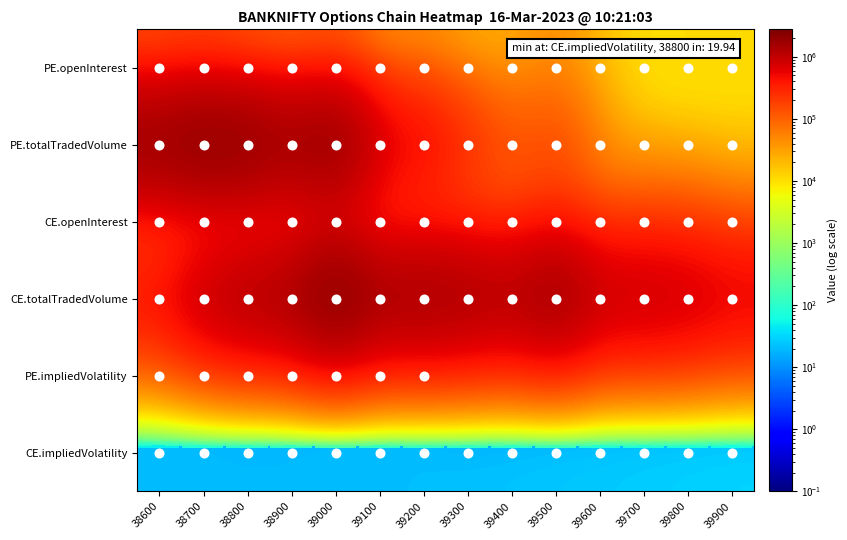

Reading left to right, extract all data points from this chart.

PE.openInterest: 38600=122186.0	38700=143206.0	38800=91821.0	38900=62160.0	39000=92462.0	39100=29726.0	39200=40299.0	39300=22841.0	39400=22907.0	39500=44684.0	39600=16092.0	39700=9409.0	39800=10868.0	39900=11265.0
PE.totalTradedVolume: 38600=2015897.0	38700=2432942.0	38800=2258354.0	38900=1759598.0	39000=2193696.0	39100=755075.0	39200=545823.0	39300=266209.0	39400=126500.0	39500=159289.0	39600=37778.0	39700=15802.0	39800=10860.0	39900=10255.0
CE.openInterest: 38600=46277.0	38700=95260.0	38800=118683.0	38900=131683.0	39000=253440.0	39100=127233.0	39200=150669.0	39300=128846.0	39400=118326.0	39500=218757.0	39600=114164.0	39700=122223.0	39800=120643.0	39900=75792.0
CE.totalTradedVolume: 38600=480462.0	38700=1020495.0	38800=1406048.0	38900=1571497.0	39000=2764983.0	39100=1636761.0	39200=1721800.0	39300=1567652.0	39400=1313805.0	39500=1876941.0	39600=985814.0	39700=978985.0	39800=884234.0	39900=672584.0
PE.impliedVolatility: 38600=18.8	38700=18.2	38800=18.0	38900=17.7	39000=17.4	39100=17.4	39200=16.9	39300=0.1	39400=0.1	39500=0.1	39600=0.1	39700=0.1	39800=0.1	39900=0.1
CE.impliedVolatility: 38600=20.7	38700=20.1	38800=19.9	38900=20.0	39000=20.4	39100=20.9	39200=21.6	39300=22.7	39400=23.7	39500=25.0	39600=26.4	39700=27.9	39800=29.4	39900=31.0